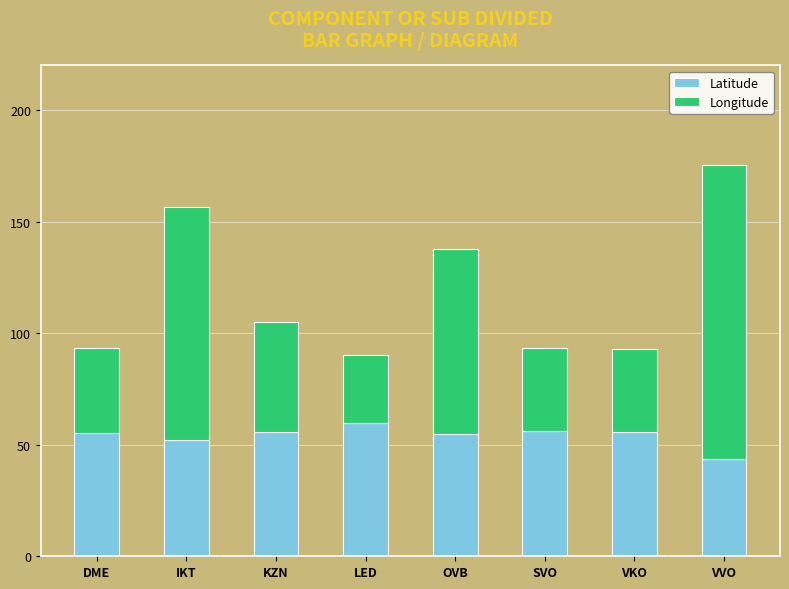

Count the number of categories in the chart.

8